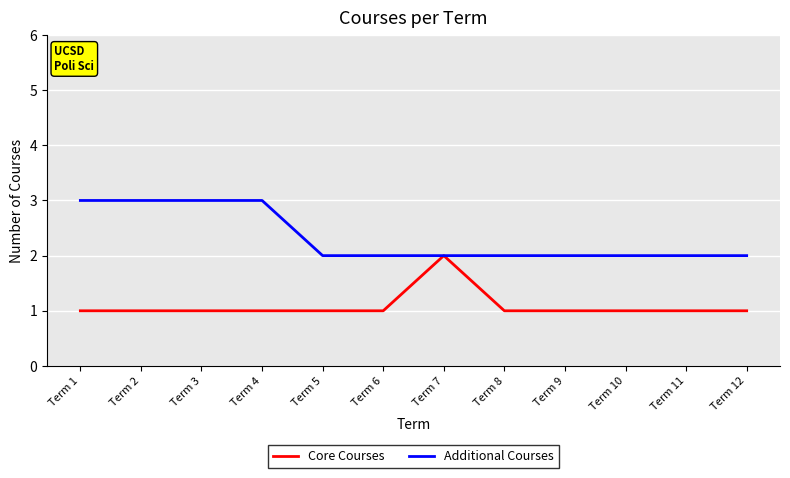

Reading left to right, list all the values displayed in this chart.

Core Courses: 1	1	1	1	1	1	2	1	1	1	1	1
Additional Courses: 3	3	3	3	2	2	2	2	2	2	2	2